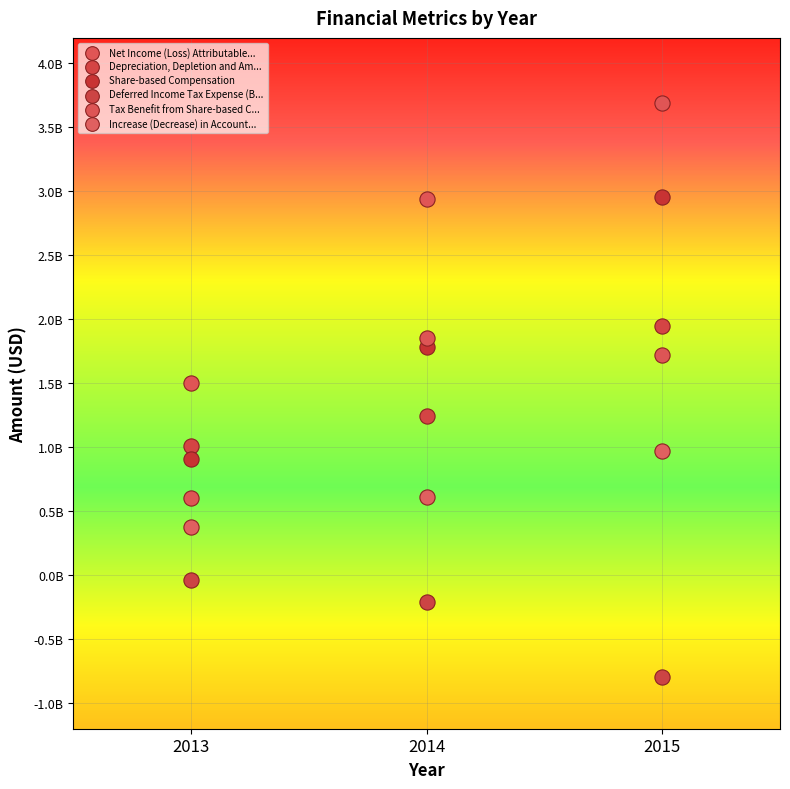

What are all the series names shown in the legend?

Net Income (Loss) Attributable..., Depreciation, Depletion and Am..., Share-based Compensation, Deferred Income Tax Expense (B..., Tax Benefit from Share-based C..., Increase (Decrease) in Account...